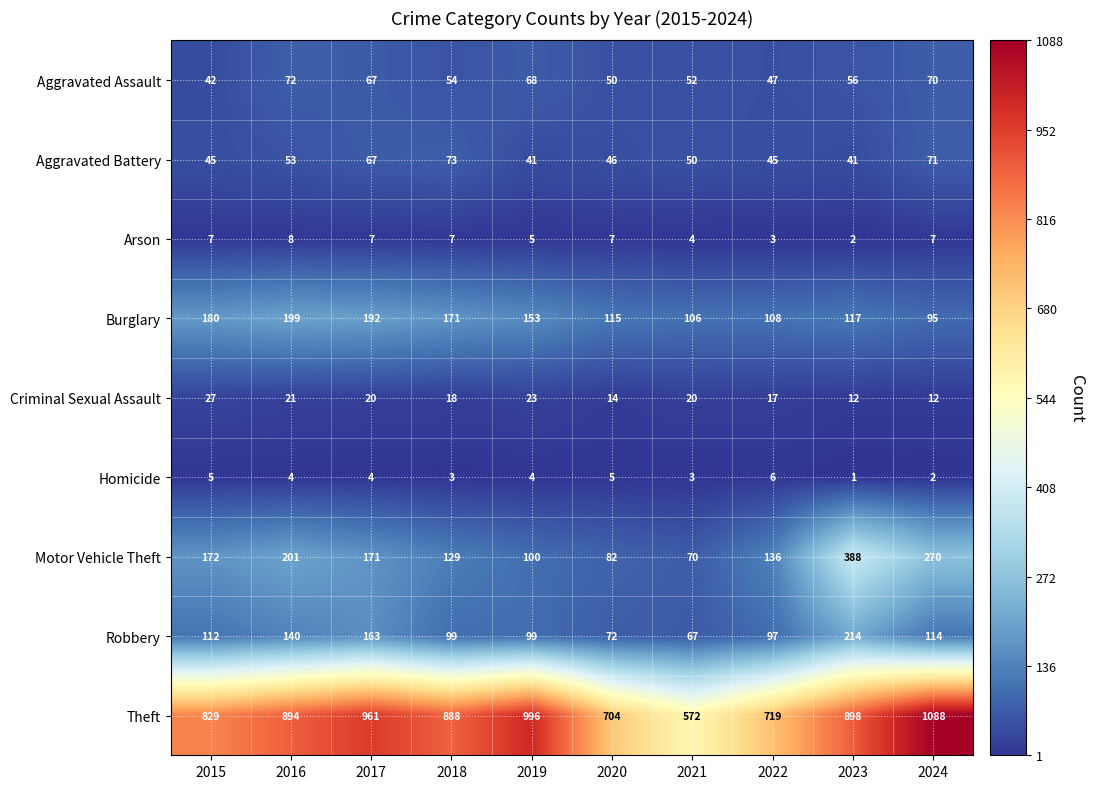

What is the total value across all series at 2018?

1442